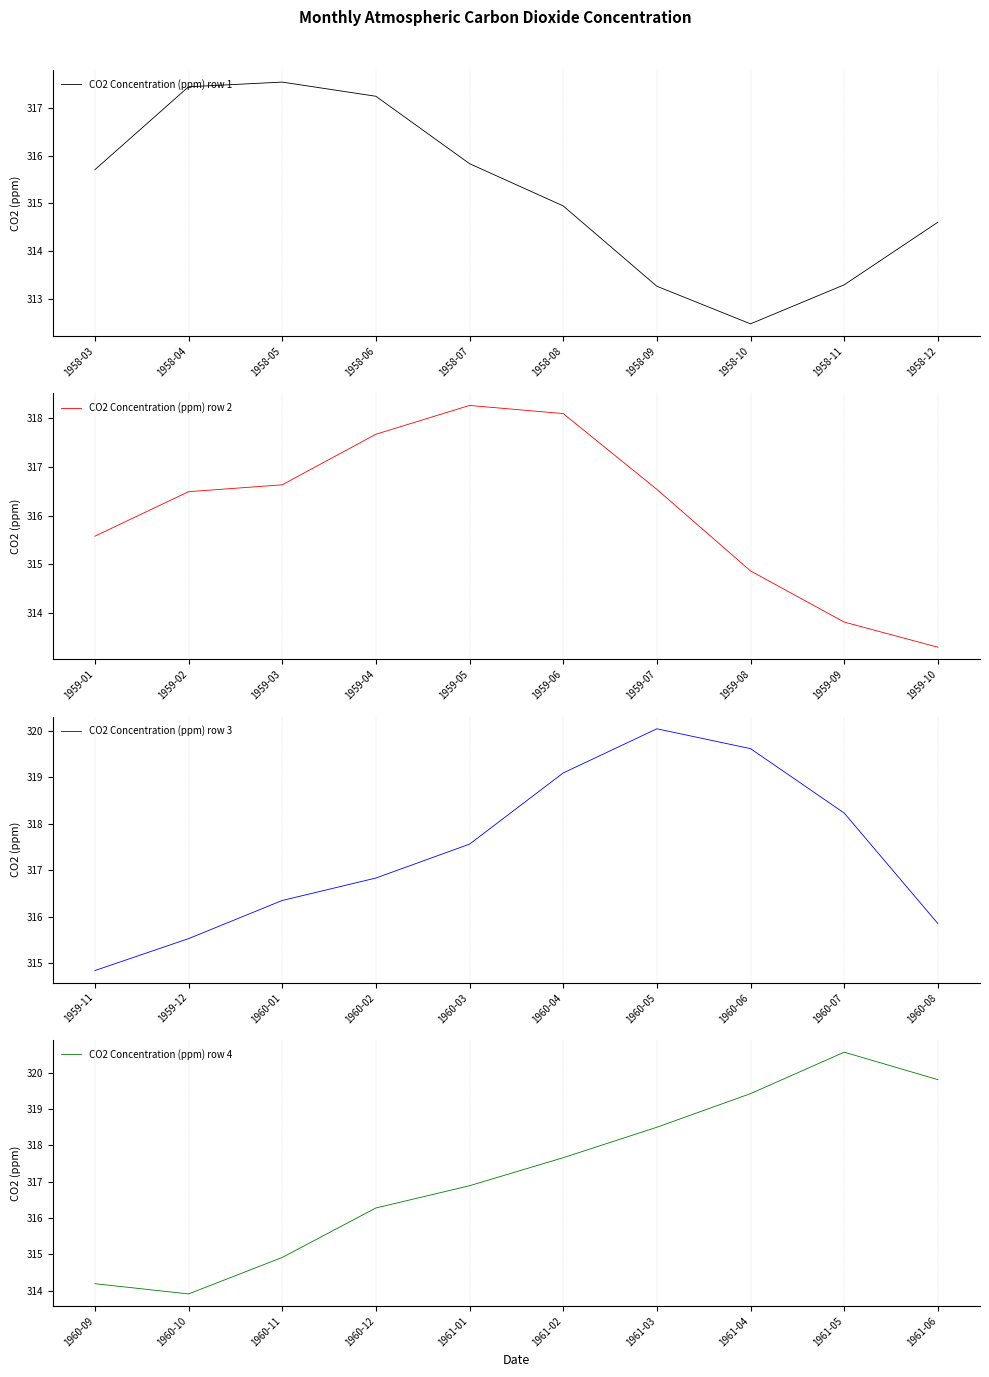

The value of CO2 Concentration (ppm) row 2 at 1958-07 is 465.3. True or false?

False